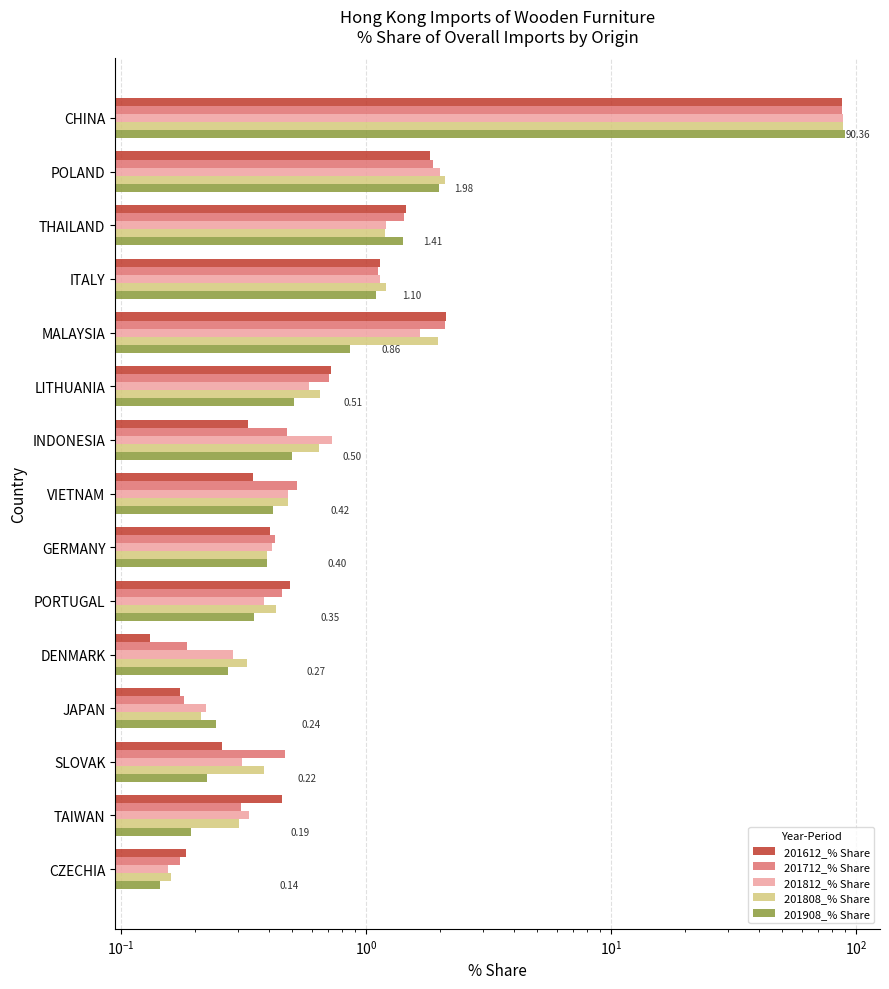

Reading left to right, what are all the values shown in this chart?

201612_% Share: 87.9	1.8	1.5	1.1	2.1	0.7	0.3	0.3	0.4	0.5	0.1	0.2	0.3	0.5	0.2
201712_% Share: 88.0	1.9	1.4	1.1	2.1	0.7	0.5	0.5	0.4	0.5	0.2	0.2	0.5	0.3	0.2
201812_% Share: 88.7	2.0	1.2	1.1	1.7	0.6	0.7	0.5	0.4	0.4	0.3	0.2	0.3	0.3	0.2
201808_% Share: 88.2	2.1	1.2	1.2	2.0	0.6	0.6	0.5	0.4	0.4	0.3	0.2	0.4	0.3	0.2
201908_% Share: 90.4	2.0	1.4	1.1	0.9	0.5	0.5	0.4	0.4	0.3	0.3	0.2	0.2	0.2	0.1